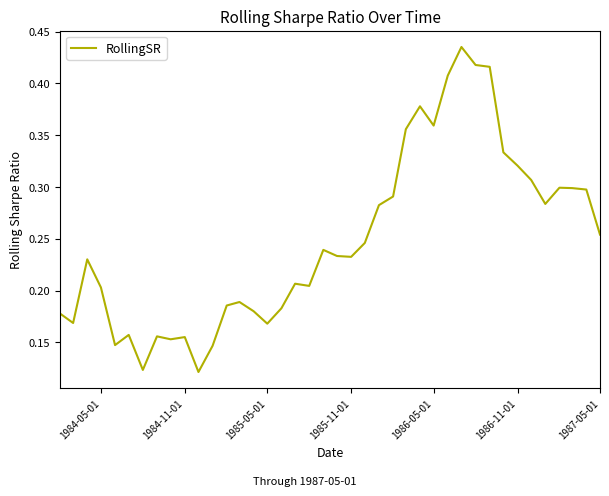

Reading left to right, what are all the values shown in this chart?

0.2	0.2	0.2	0.2	0.1	0.2	0.1	0.2	0.2	0.2	0.1	0.1	0.2	0.2	0.2	0.2	0.2	0.2	0.2	0.2	0.2	0.2	0.2	0.3	0.3	0.4	0.4	0.4	0.4	0.4	0.4	0.4	0.3	0.3	0.3	0.3	0.3	0.3	0.3	0.3